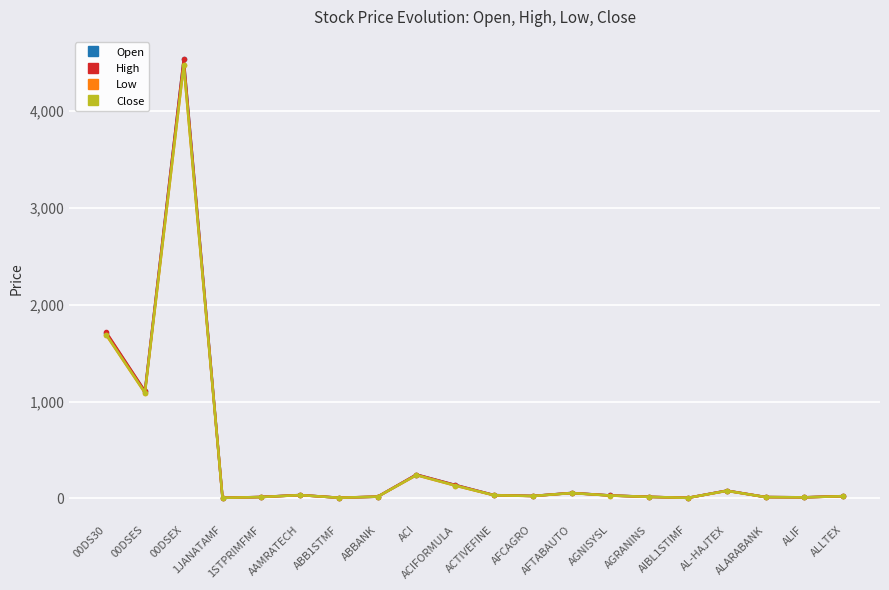

What is the difference between the maximum and minimum values in the Low series?

4470.5